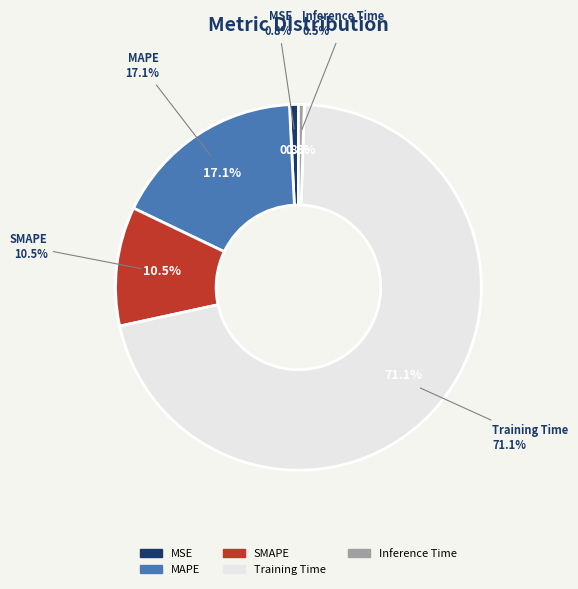

Does any single category account for the majority?

Yes